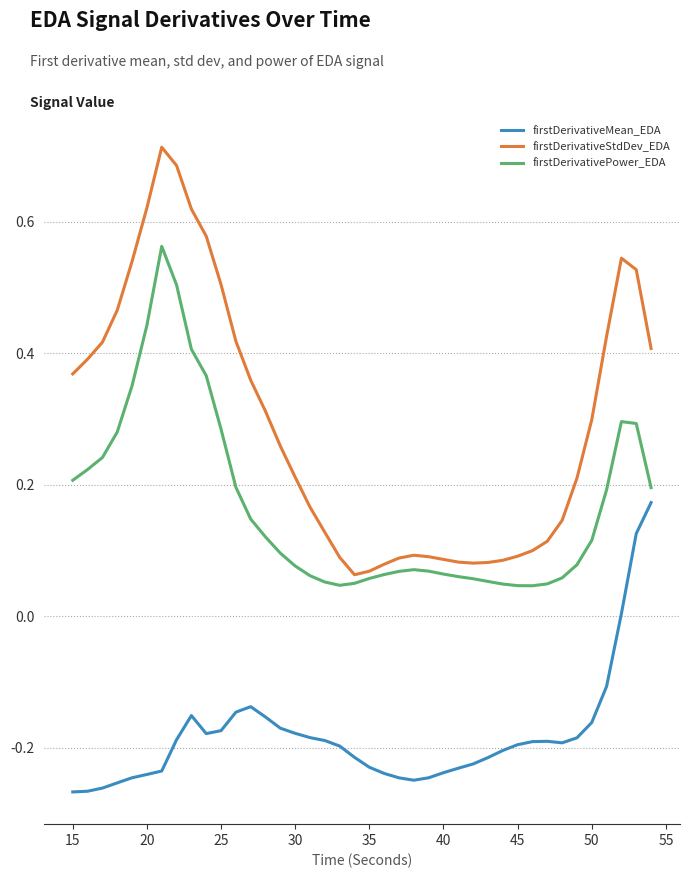

True or false: firstDerivativeStdDev_EDA and firstDerivativeMean_EDA intersect in this chart.

False